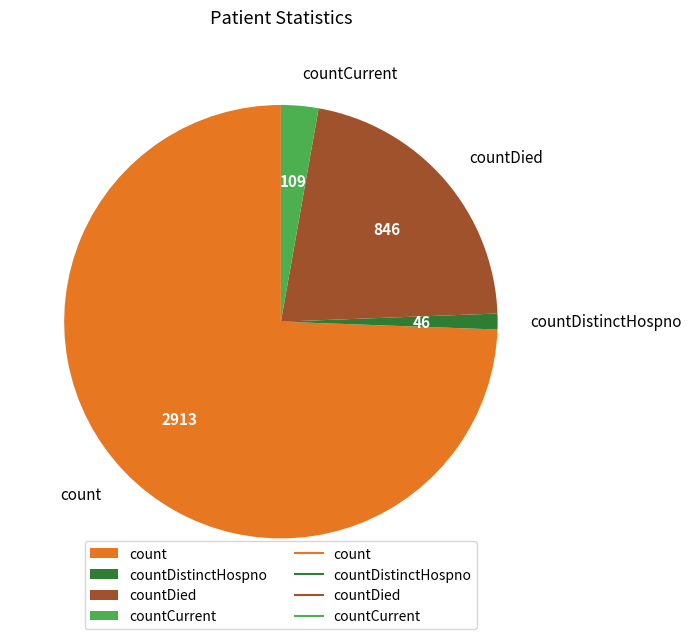

Count the number of slices in the pie.

4